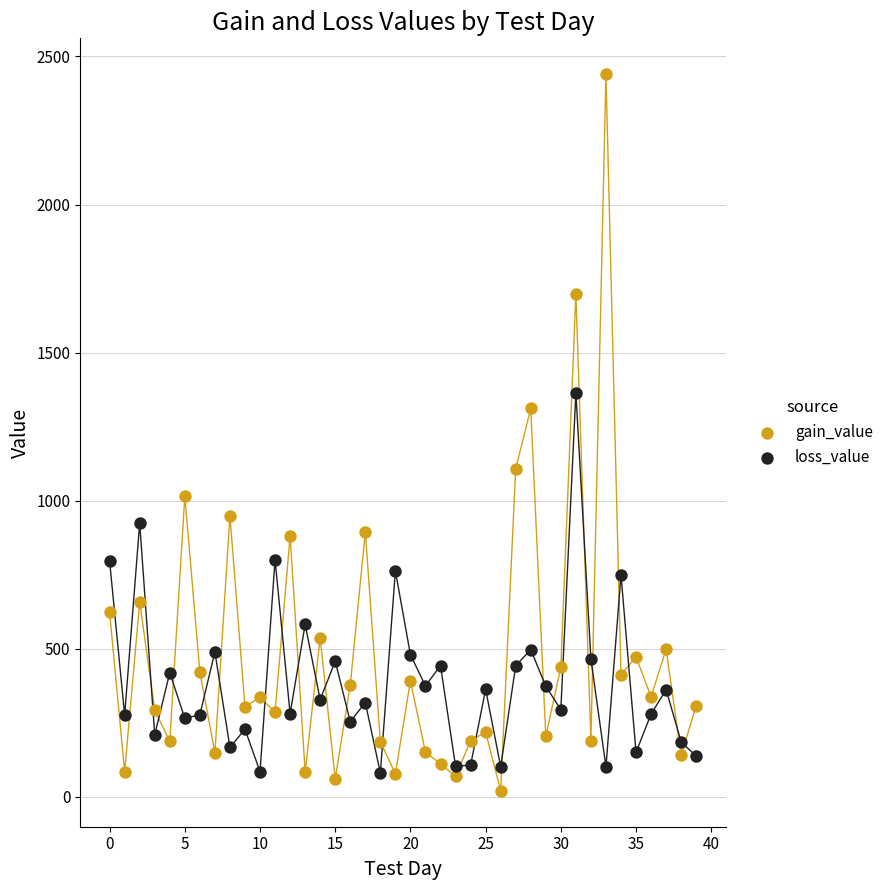

Which series contains the lowest Y value?

gain_value